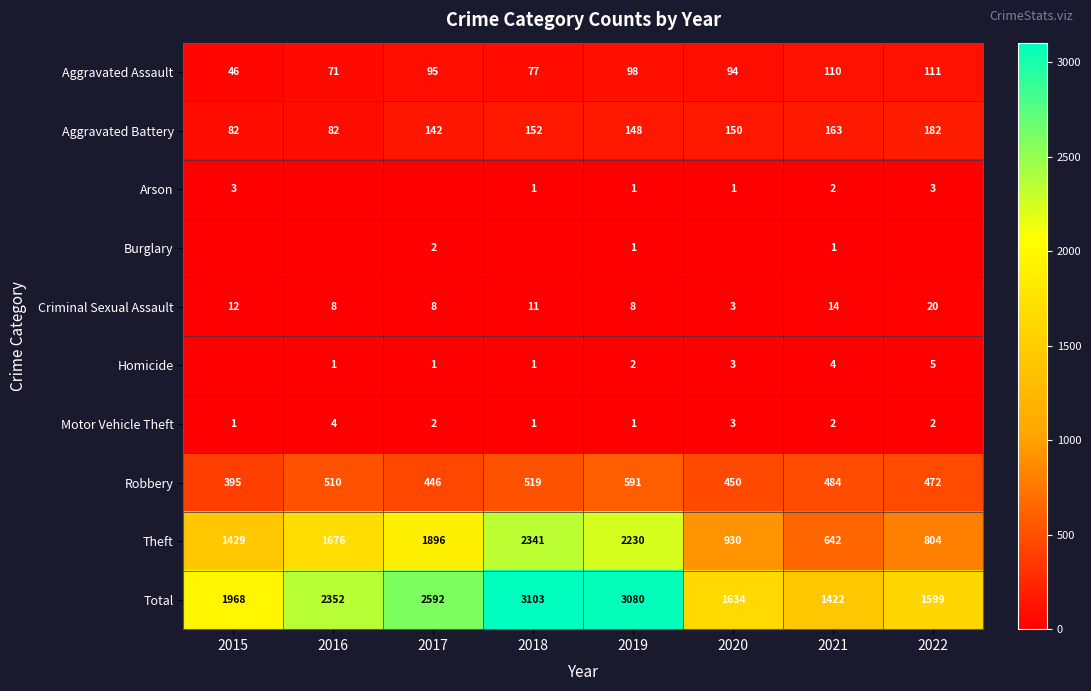

What is the approximate value of Theft at 2017, to the nearest 10?

1900